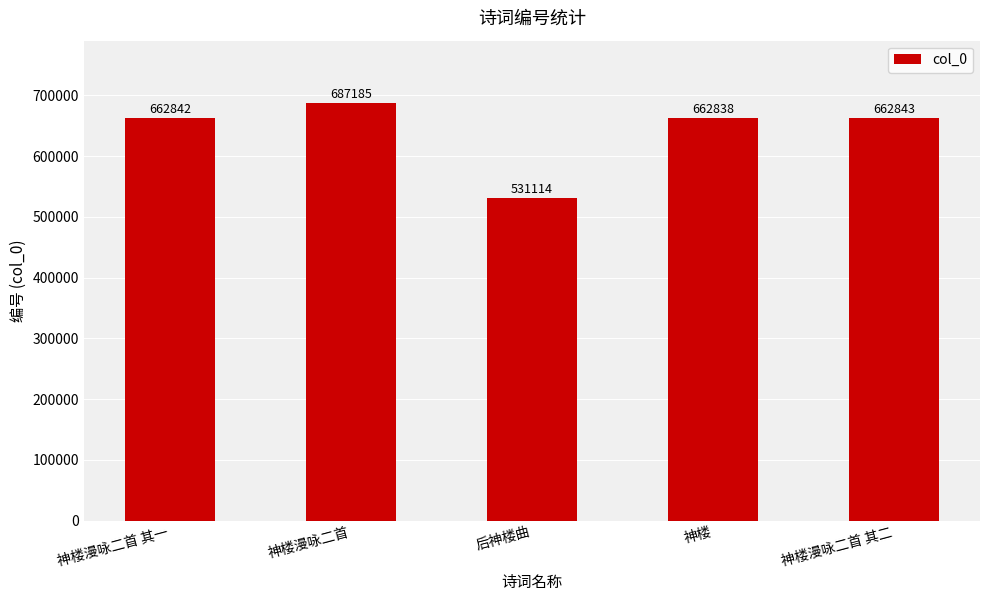

Are the bars grouped side by side (vs. stacked)?

No